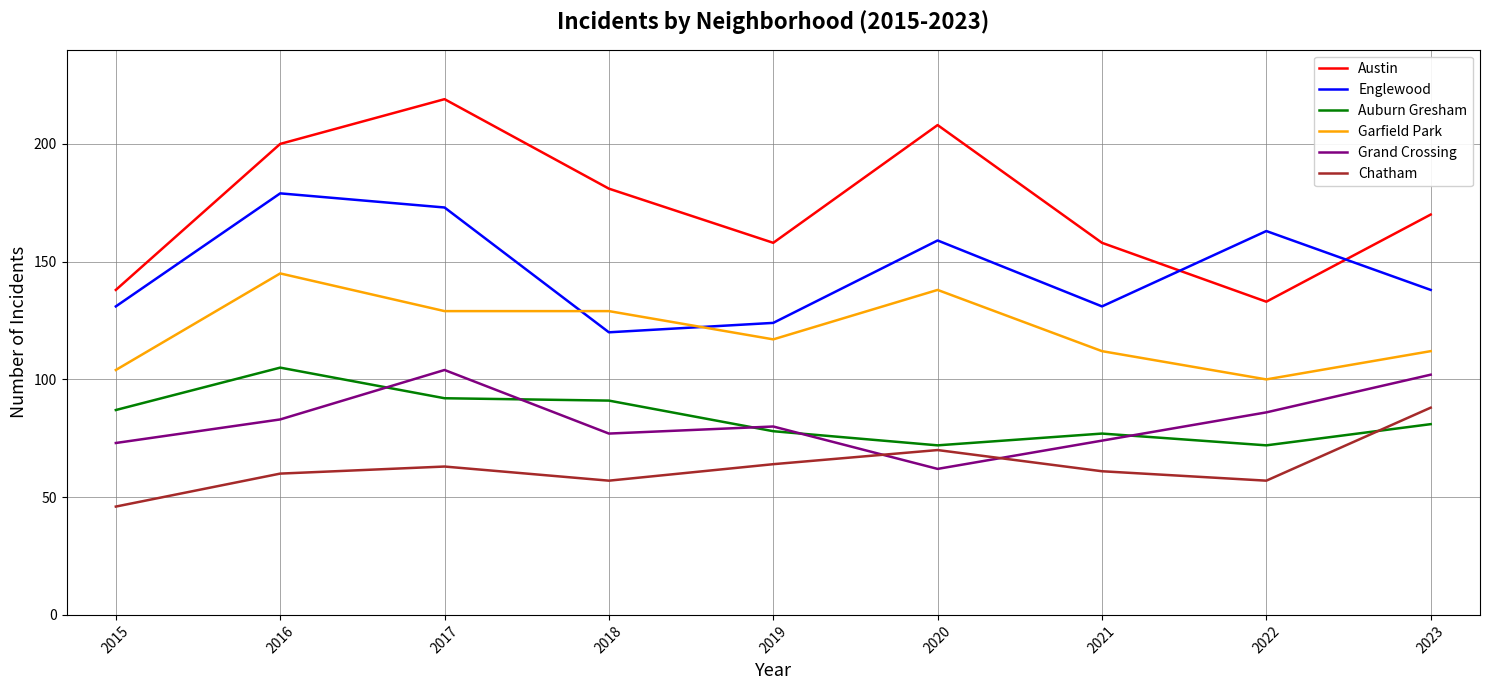

Is the value of Auburn Gresham at 2016 greater than the value of Chatham at 2022?

Yes